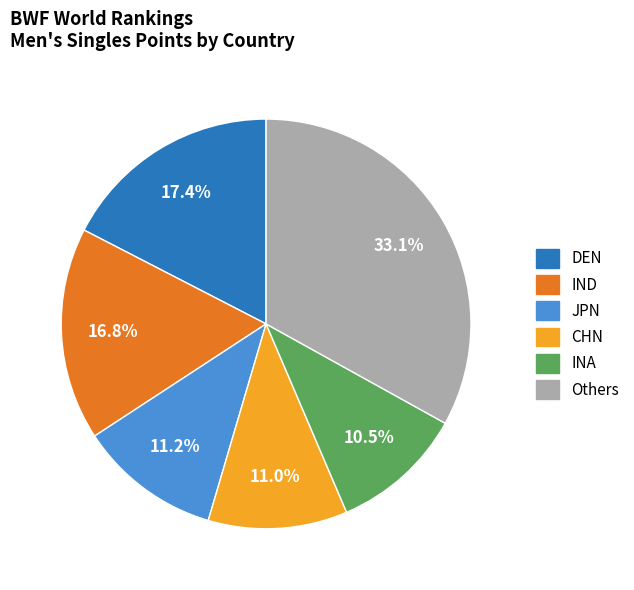

Is there a majority slice in this chart?

No